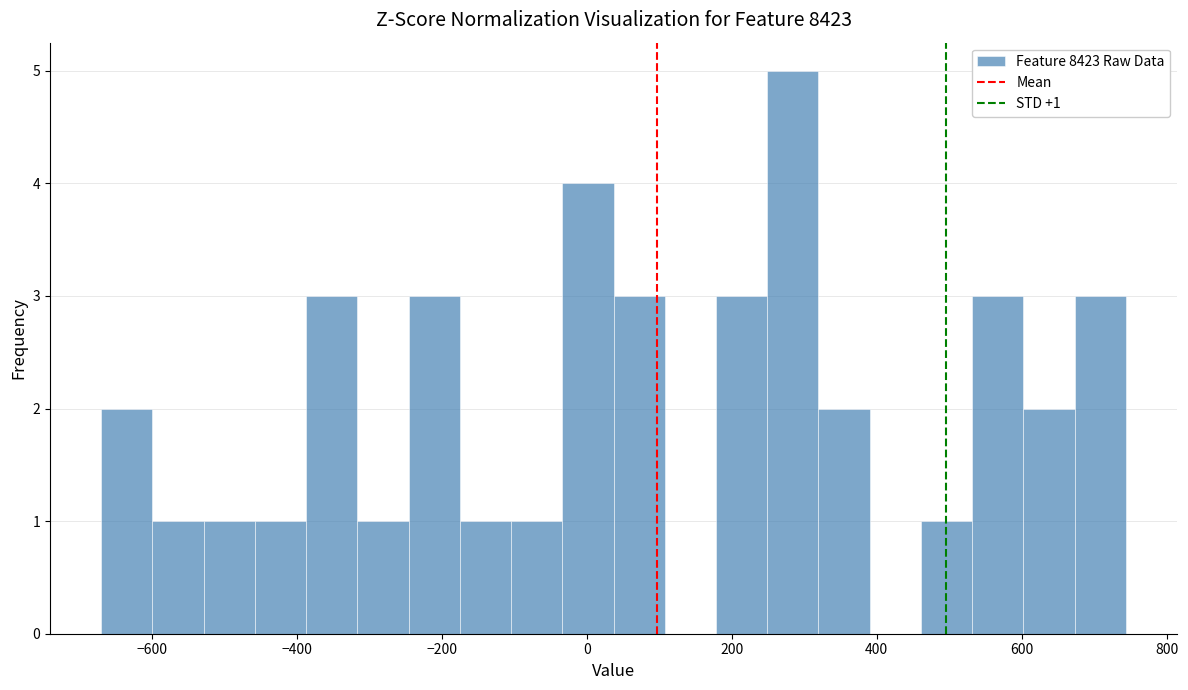

Around what value on the x-axis is the tallest bar? Give the approximate position of its centre, as read against the axis.

280